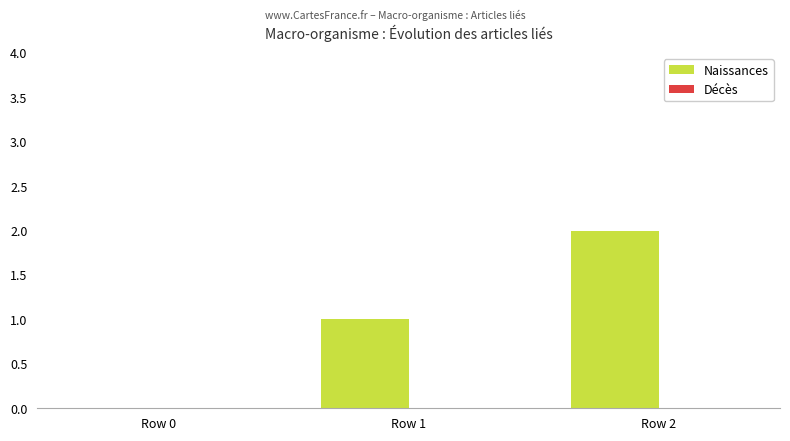

What is the change in value from Row 0 to Row 2?

+2